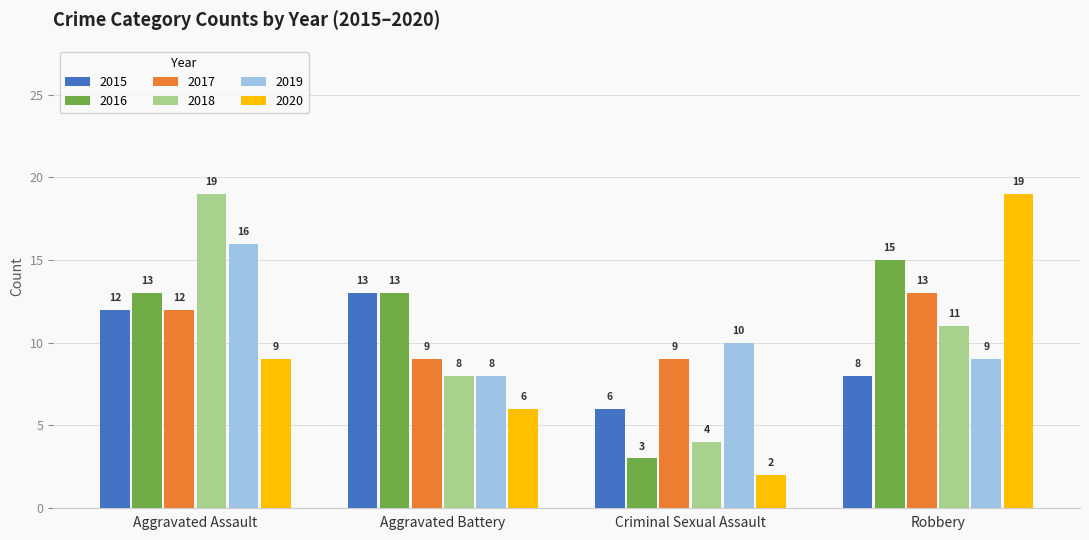

What is the label of the 1st bar from the right?

Robbery